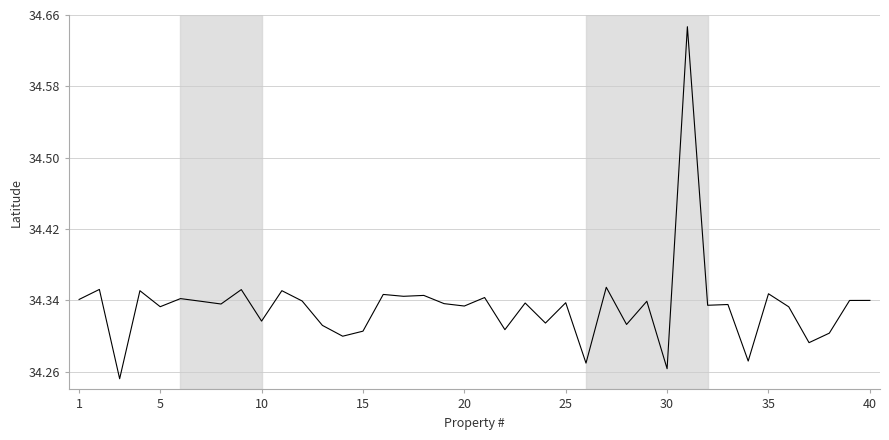

What is the difference between the maximum and minimum values?

0.4